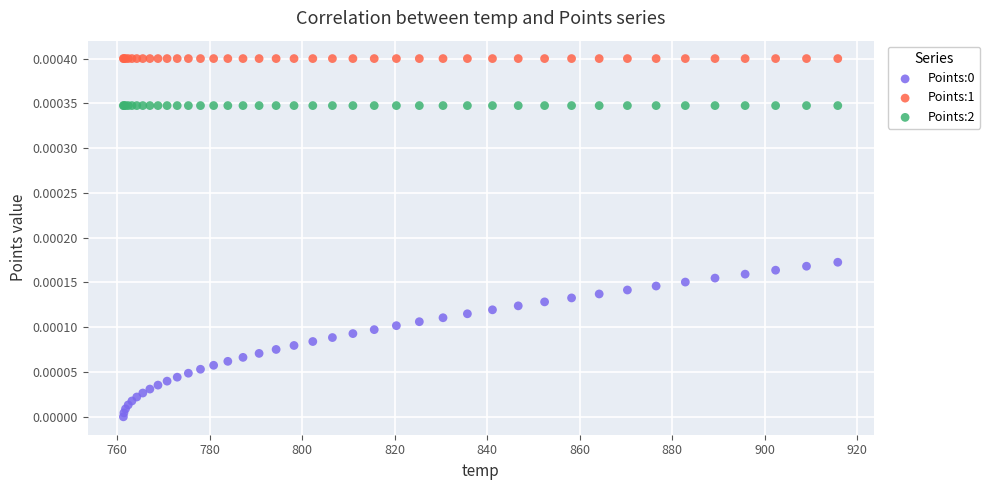

Which series contains the highest Y value?

Points:1